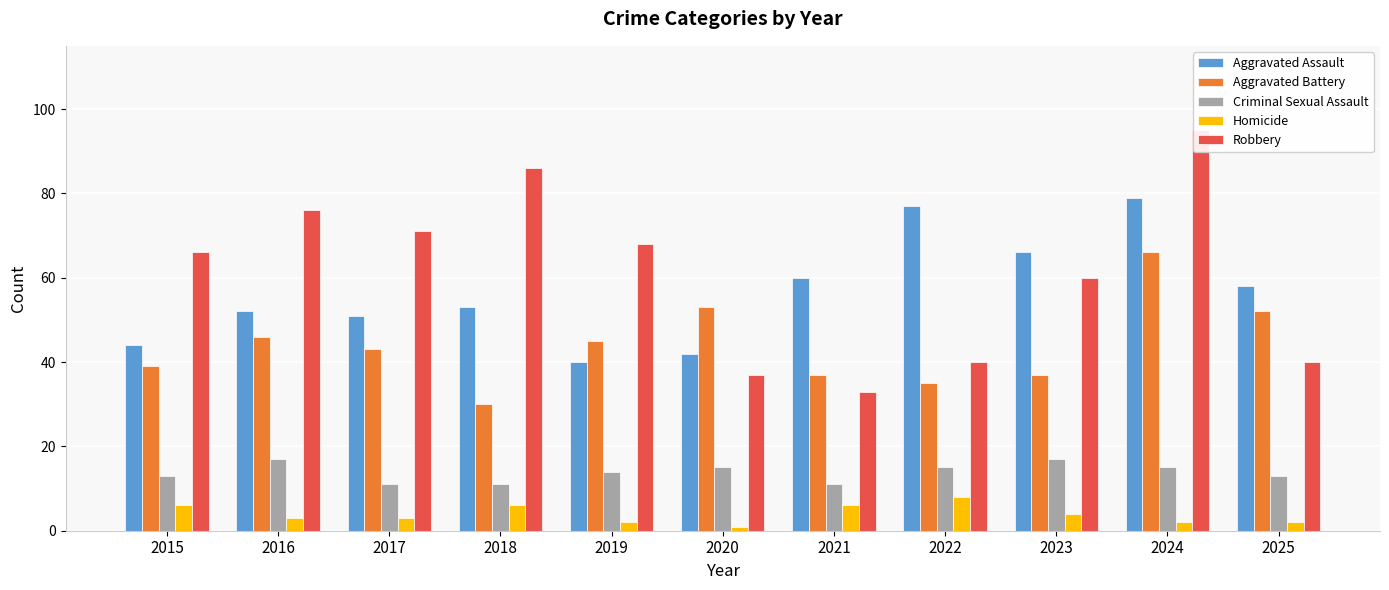

What is the difference between the maximum and minimum values in the Robbery series?

62